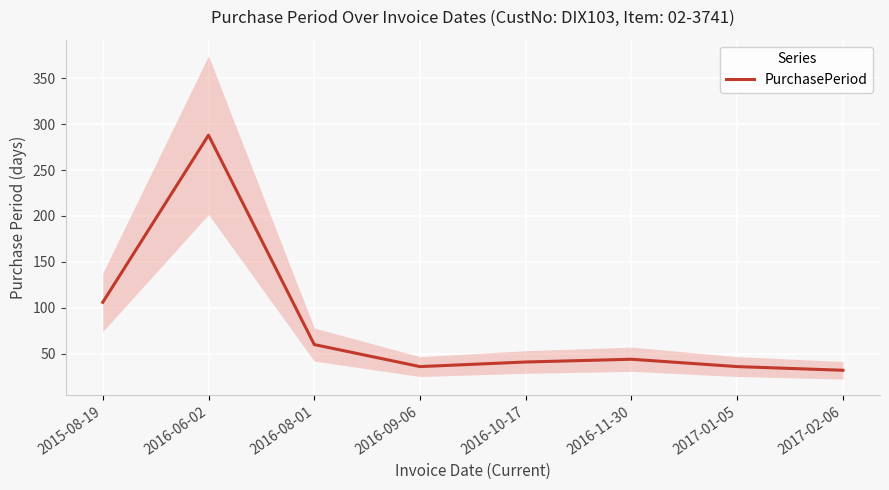

Where is the first local minimum?

2016-09-06